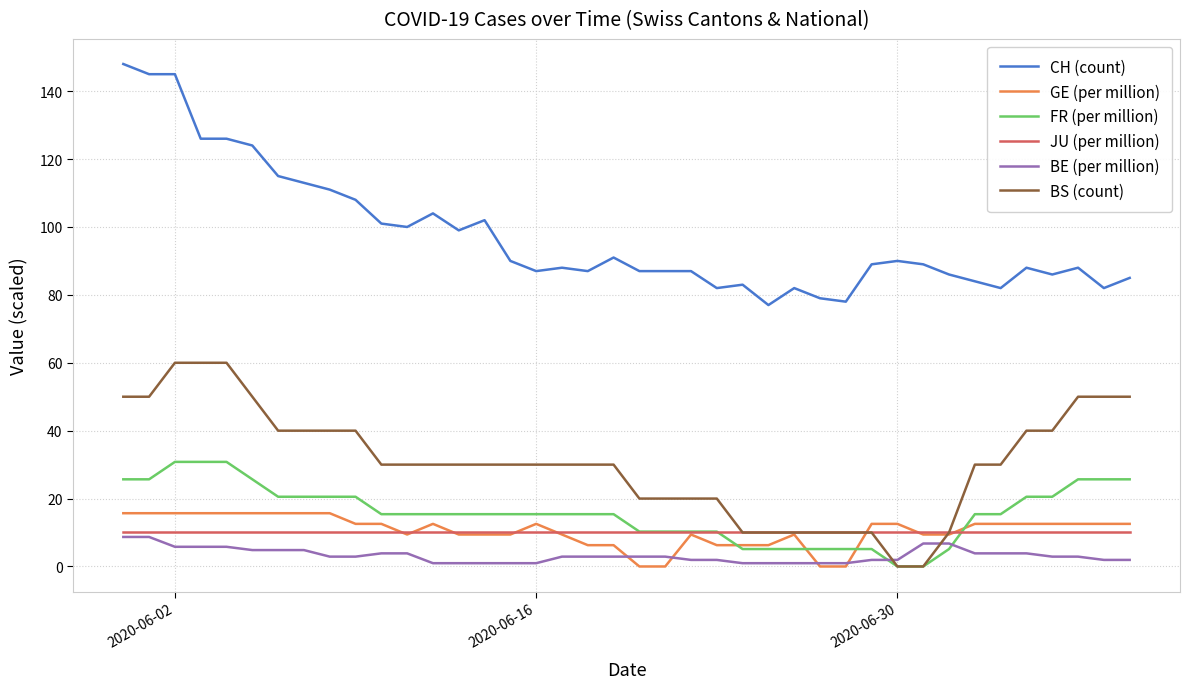

True or false: CH (count) and BS (count) intersect in this chart.

False